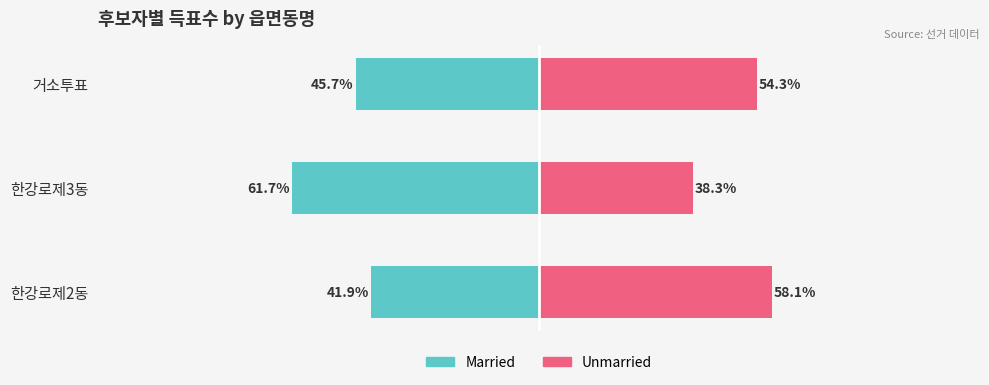

How many values in the Married series are below -45?

2